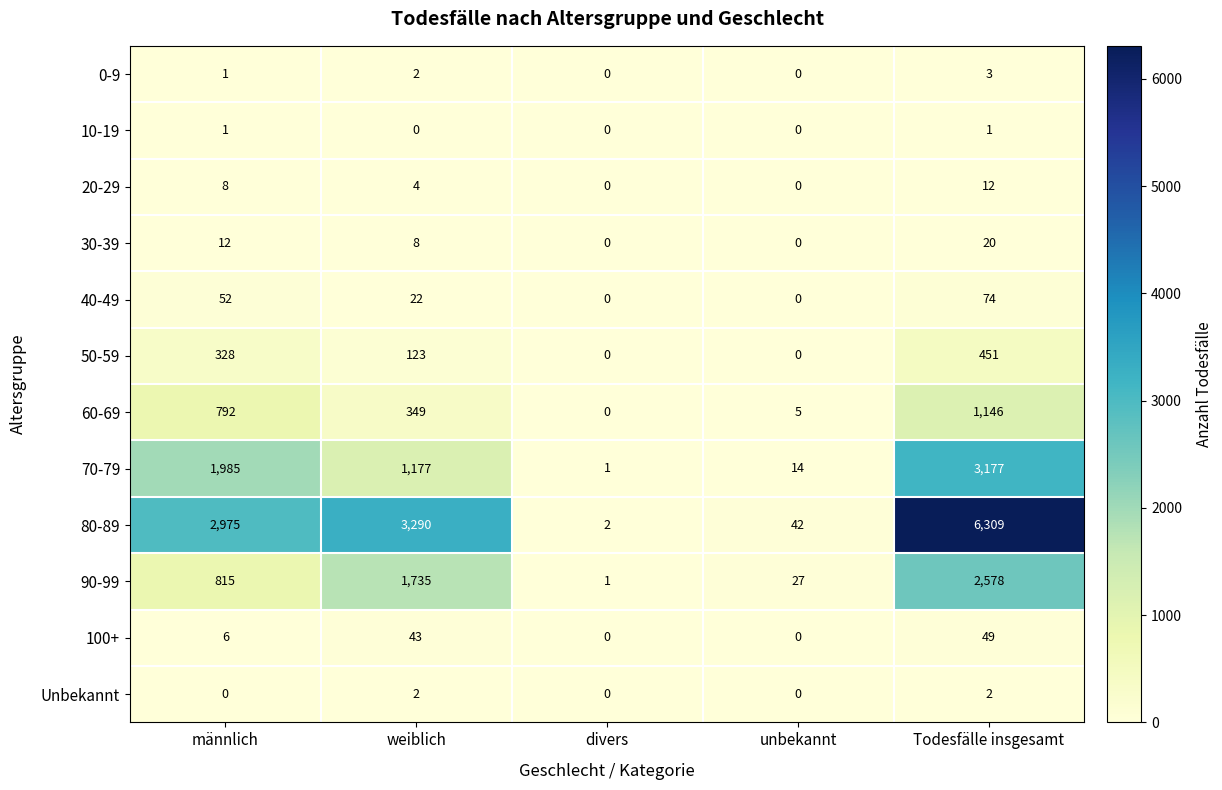

What is the sum of all 100+ values?

98